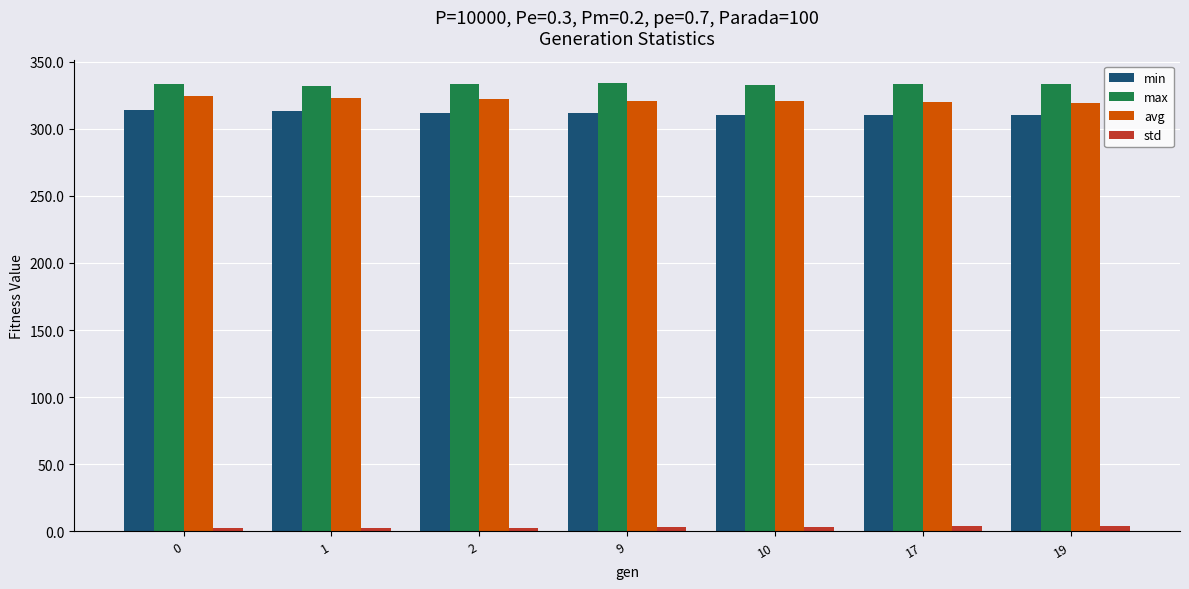

The value of max at 10 is 174.7. True or false?

False